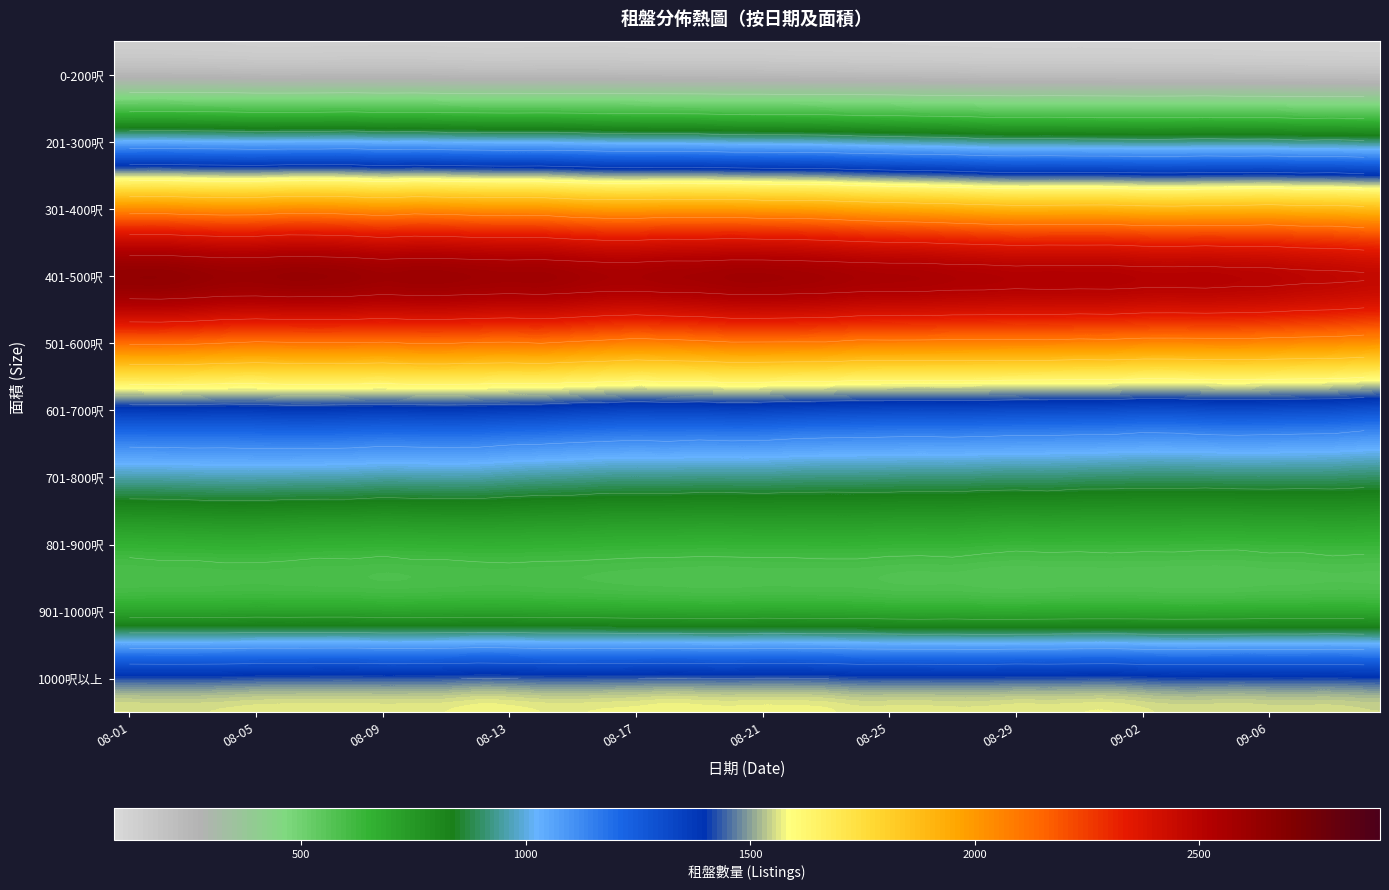

At how many categories does at least one series exceed 2040?

40